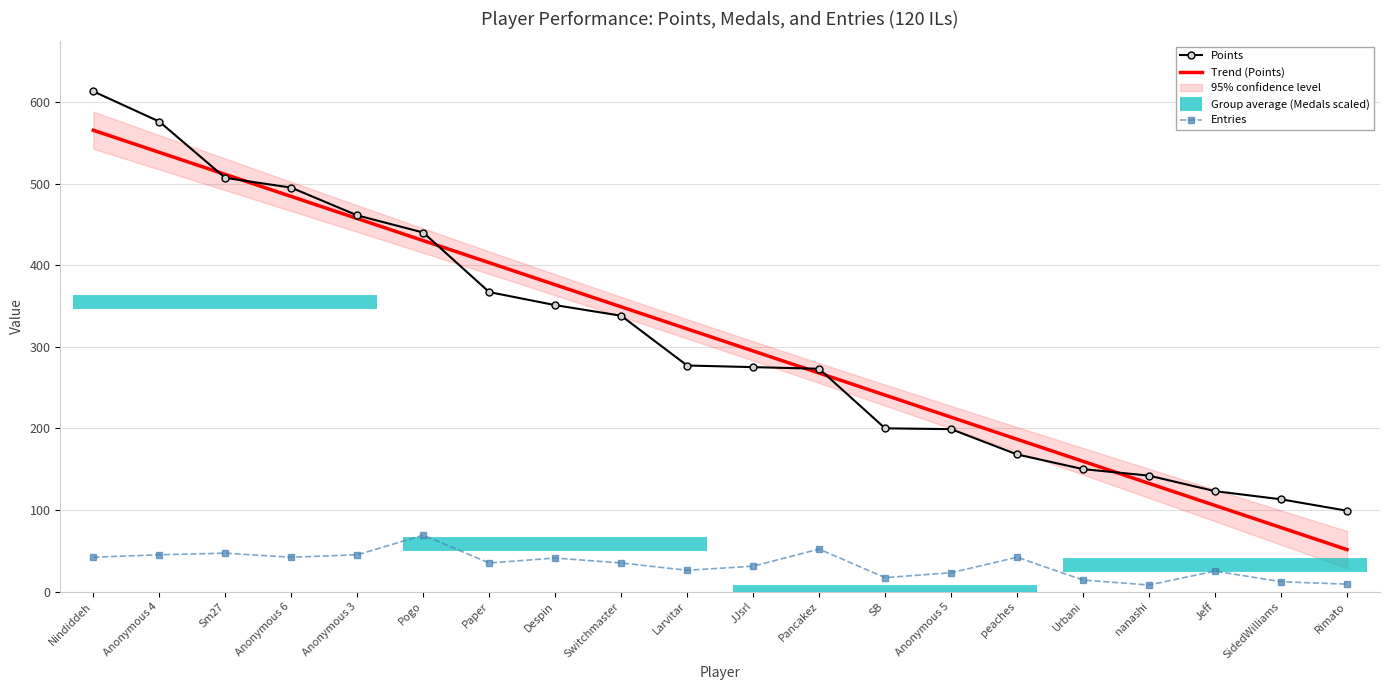

What is the value of the Entries point at the 7th from the left?

35